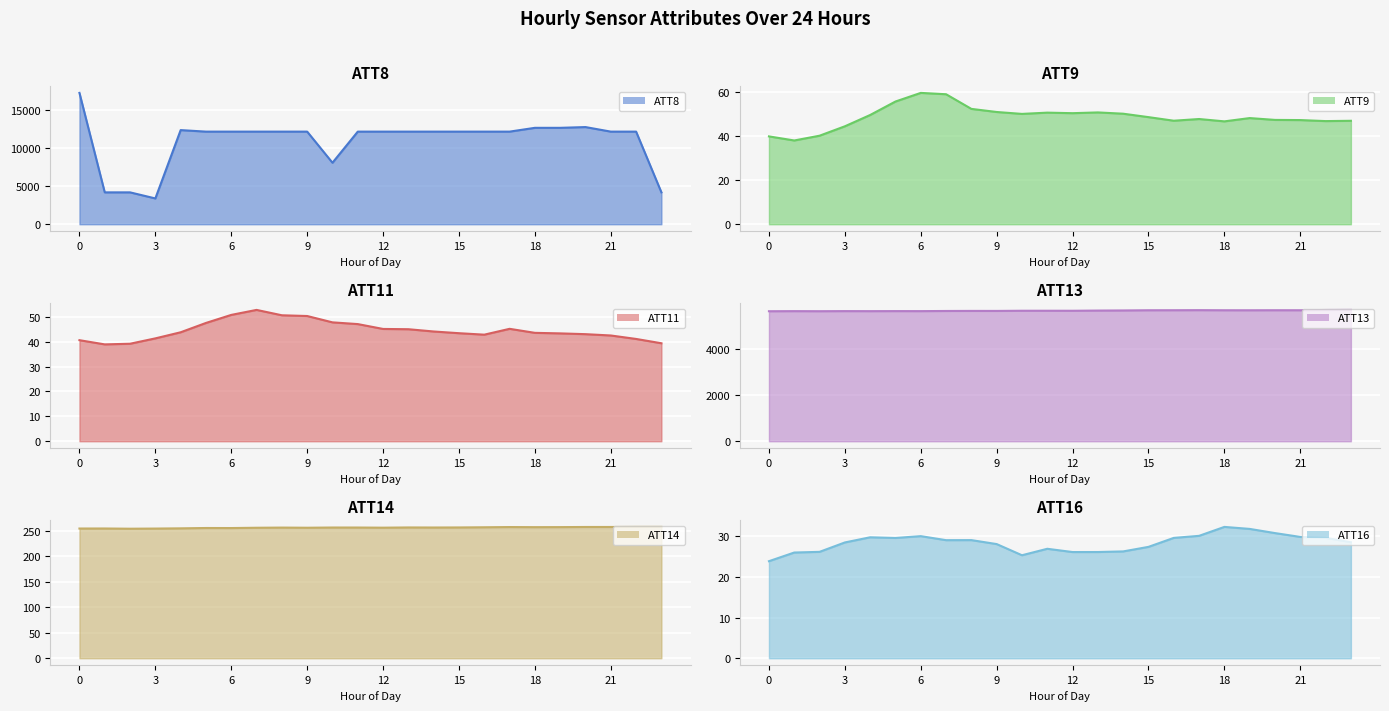

Which category has the highest value in the ATT16 series?

18